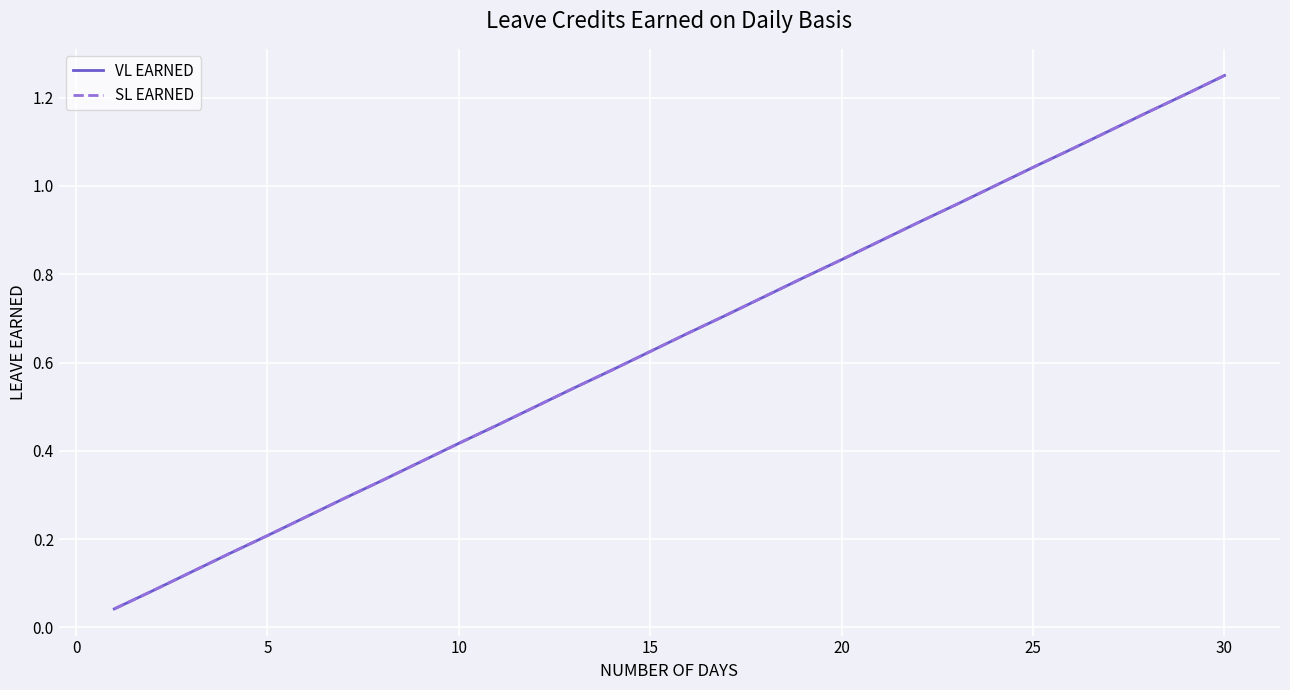

Reading left to right, extract all data points from this chart.

VL EARNED: 0.0	0.1	0.1	0.2	0.2	0.2	0.3	0.3	0.4	0.4	0.5	0.5	0.5	0.6	0.6	0.7	0.7	0.8	0.8	0.8	0.9	0.9	1.0	1.0	1.0	1.1	1.1	1.2	1.2	1.2
SL EARNED: 0.0	0.1	0.1	0.2	0.2	0.2	0.3	0.3	0.4	0.4	0.5	0.5	0.5	0.6	0.6	0.7	0.7	0.8	0.8	0.8	0.9	0.9	1.0	1.0	1.0	1.1	1.1	1.2	1.2	1.2